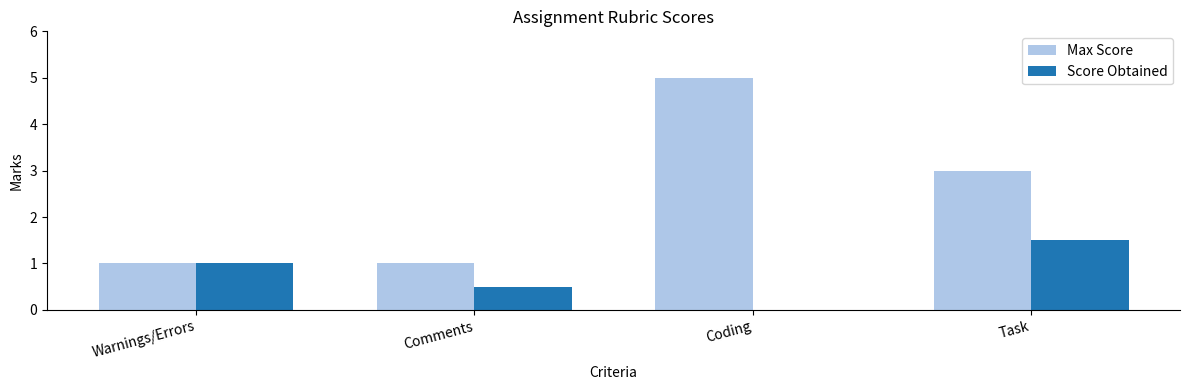

Are the bars grouped side by side (vs. stacked)?

Yes